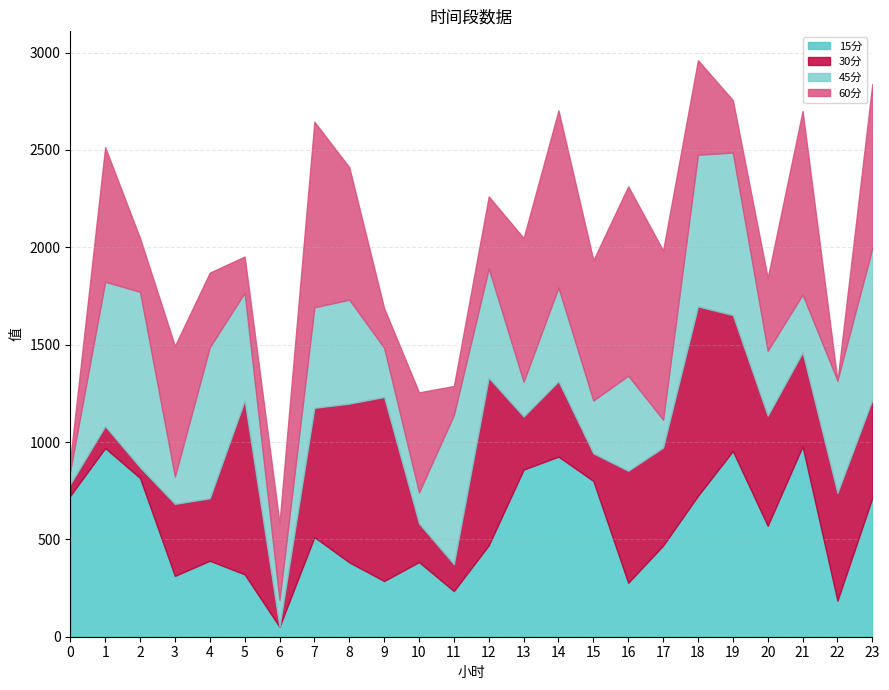

What are all the series names shown in the legend?

15分, 30分, 45分, 60分